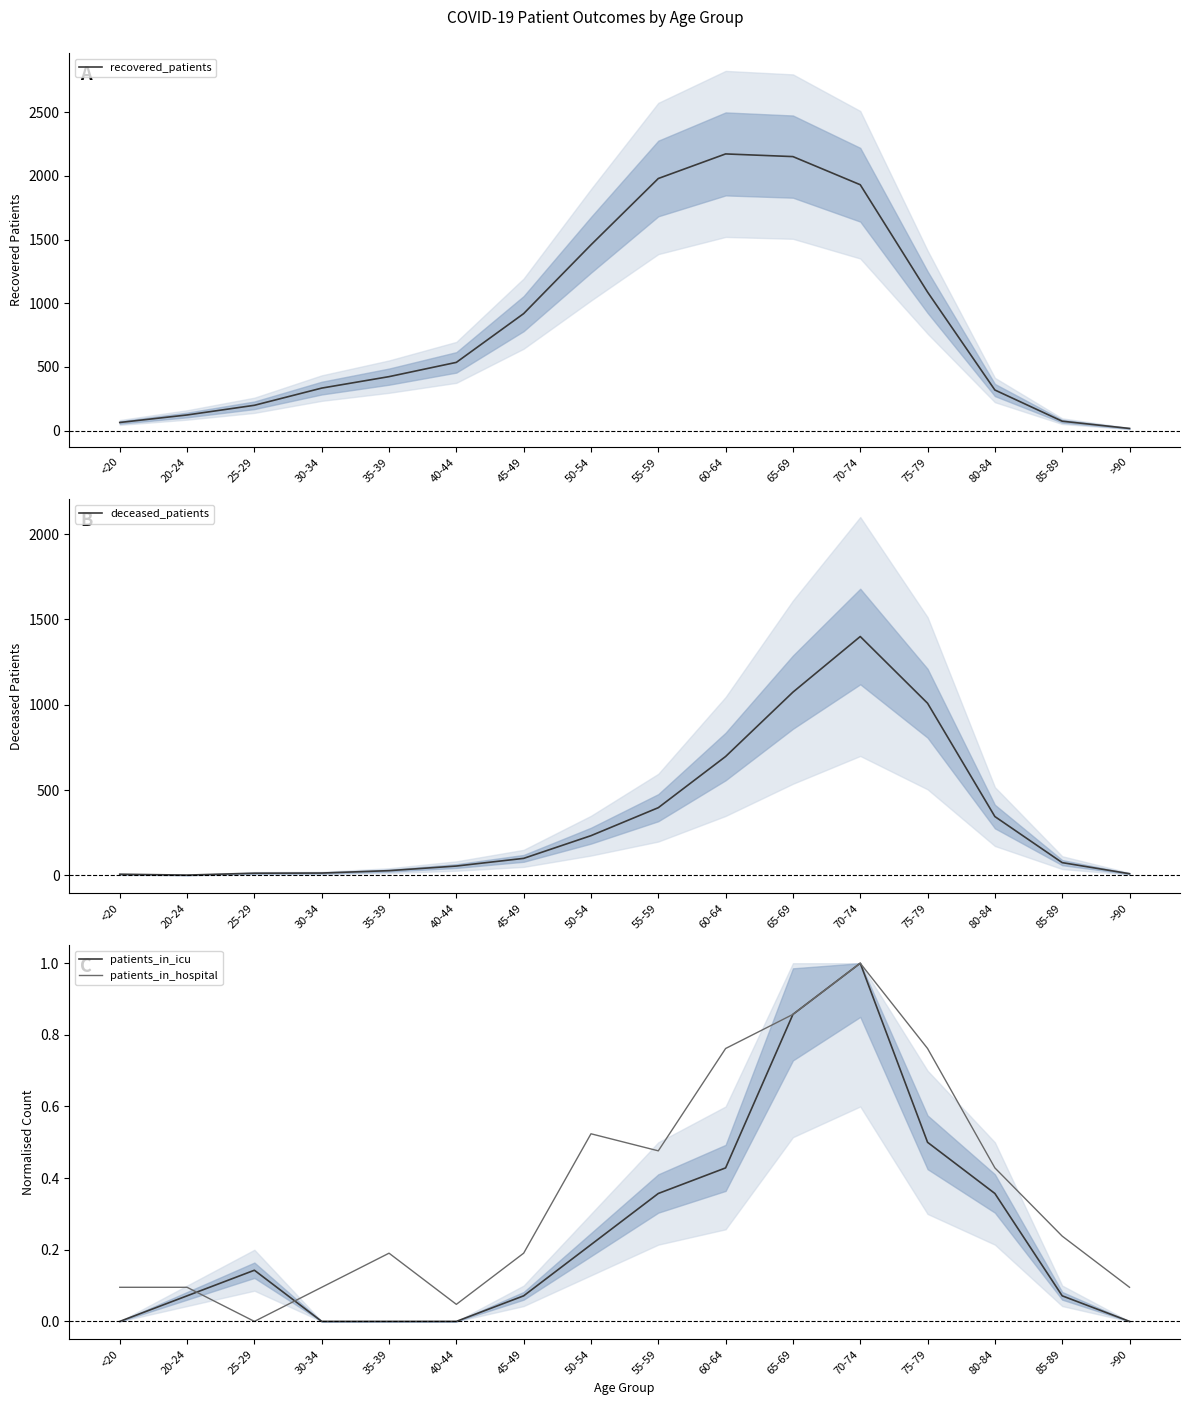

Which series has the widest spread of values?

recovered_patients